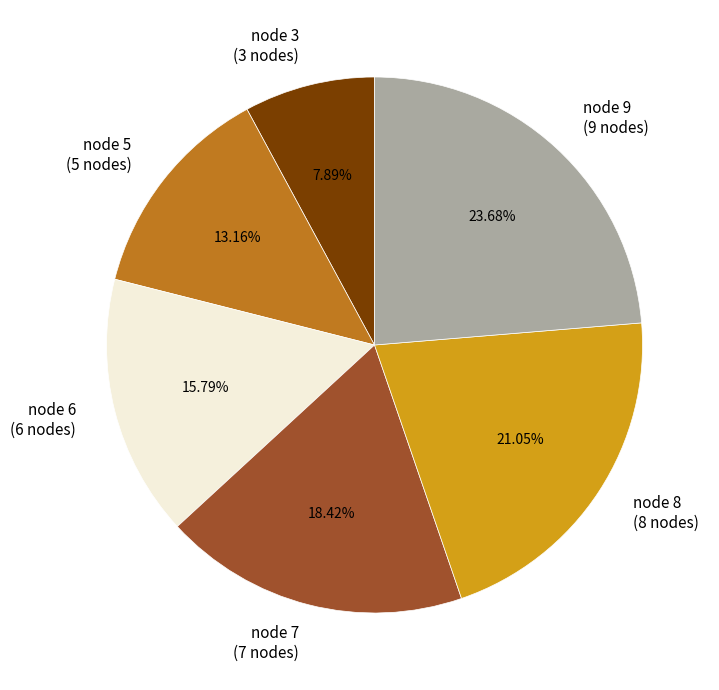

The node 8 slice represents 14% of the pie. True or false?

False